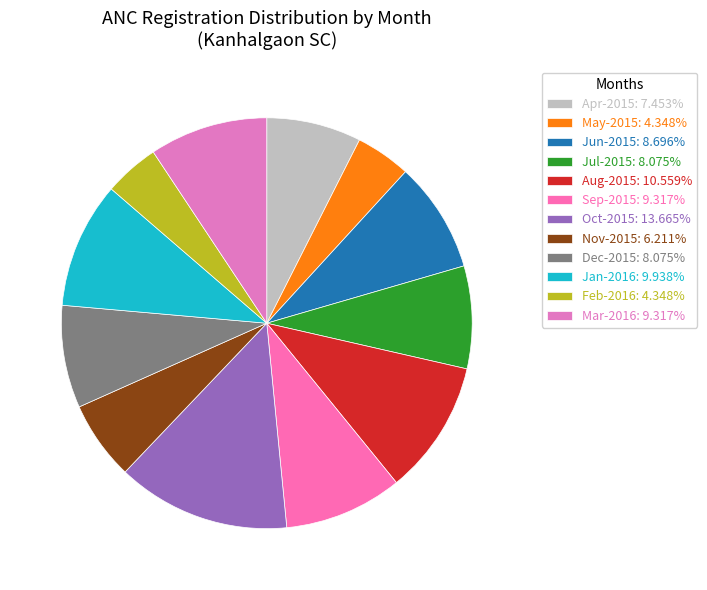

Between Jun-2015 and Nov-2015, which is larger?

Jun-2015